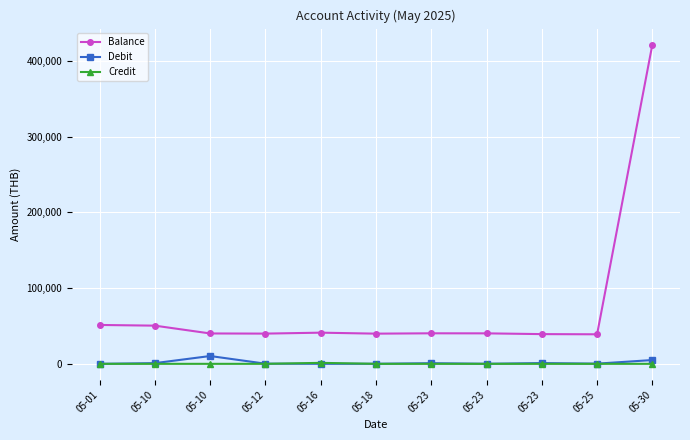

Does the chart have visible grid lines?

Yes